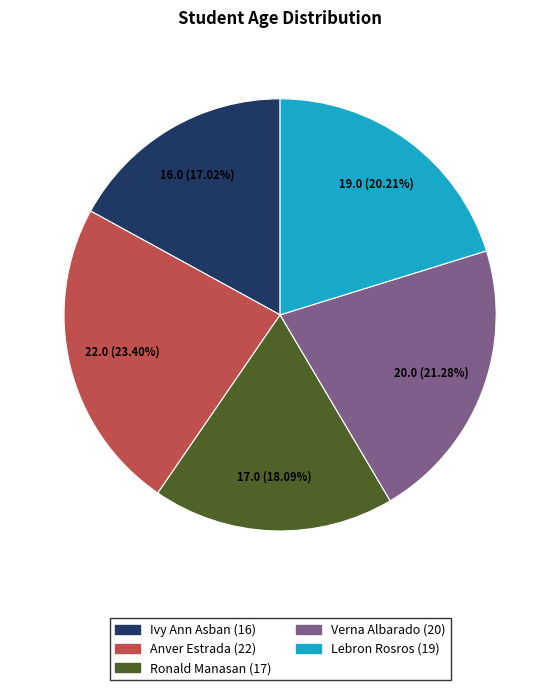

To the nearest percent, what percentage of the pie is Anver Estrada (22)?

23%